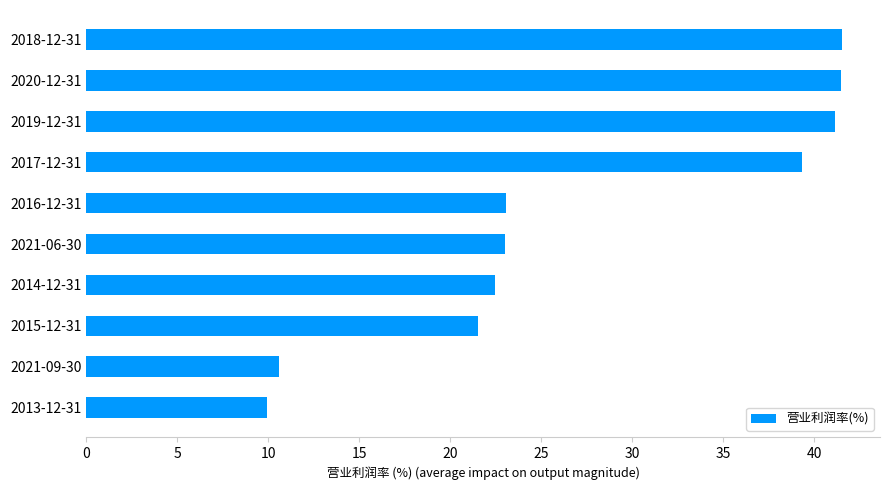

What is the difference between the maximum and minimum values?

31.6